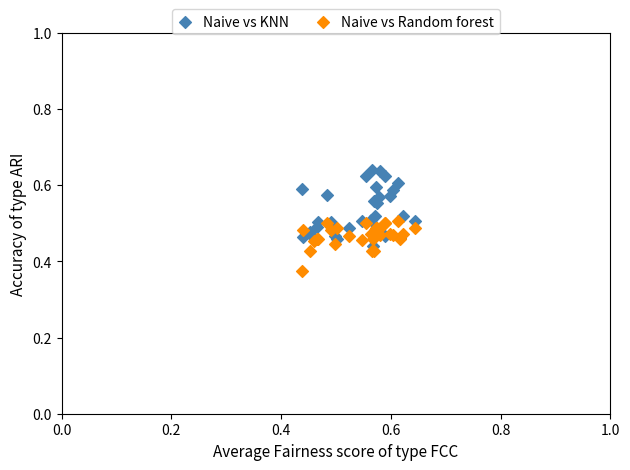

Which series contains the highest Y value?

Naive vs KNN